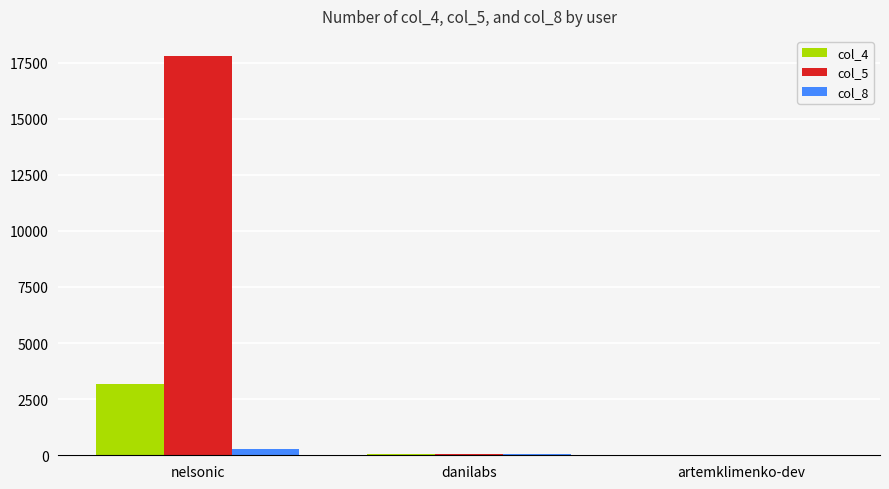

What is the sum of all col_8 values?

382